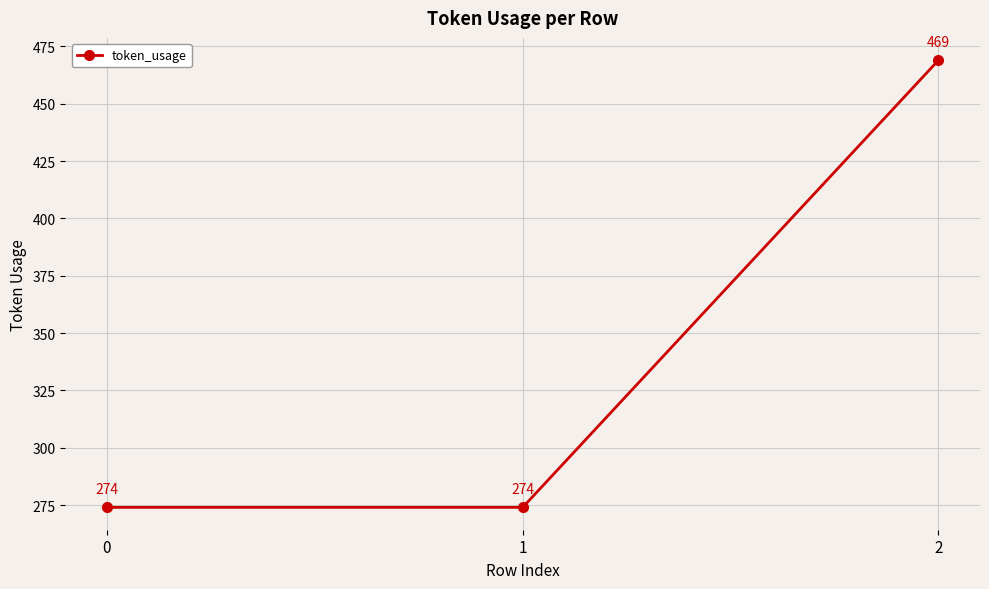

What is the average value?

339